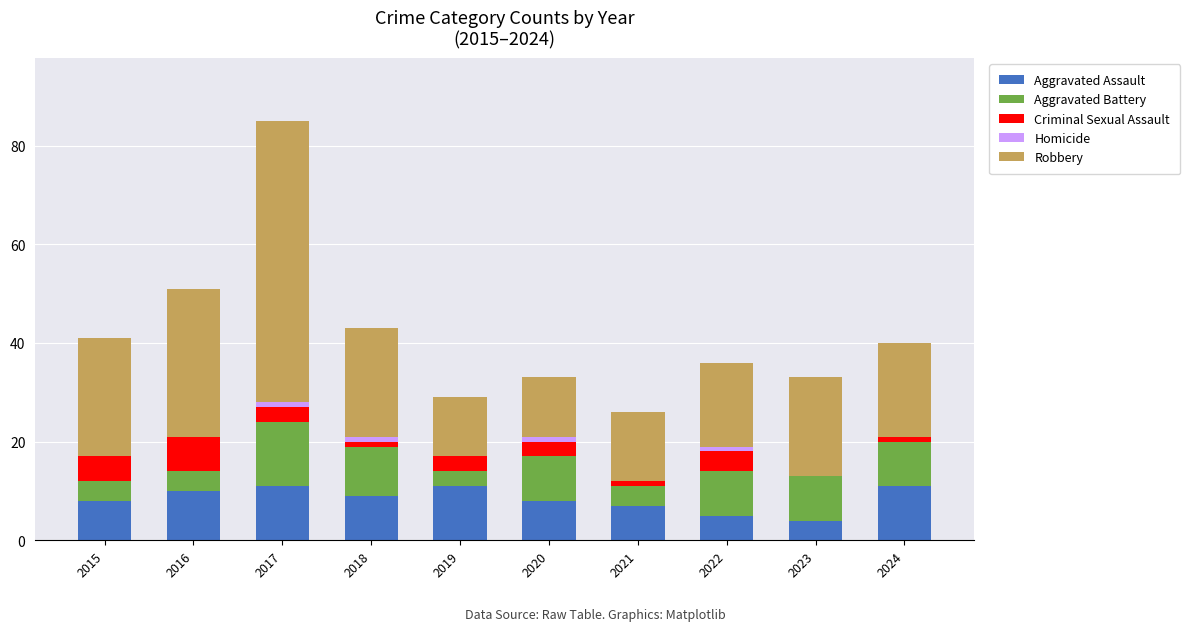

What is the highest value of the Aggravated Assault series?

11